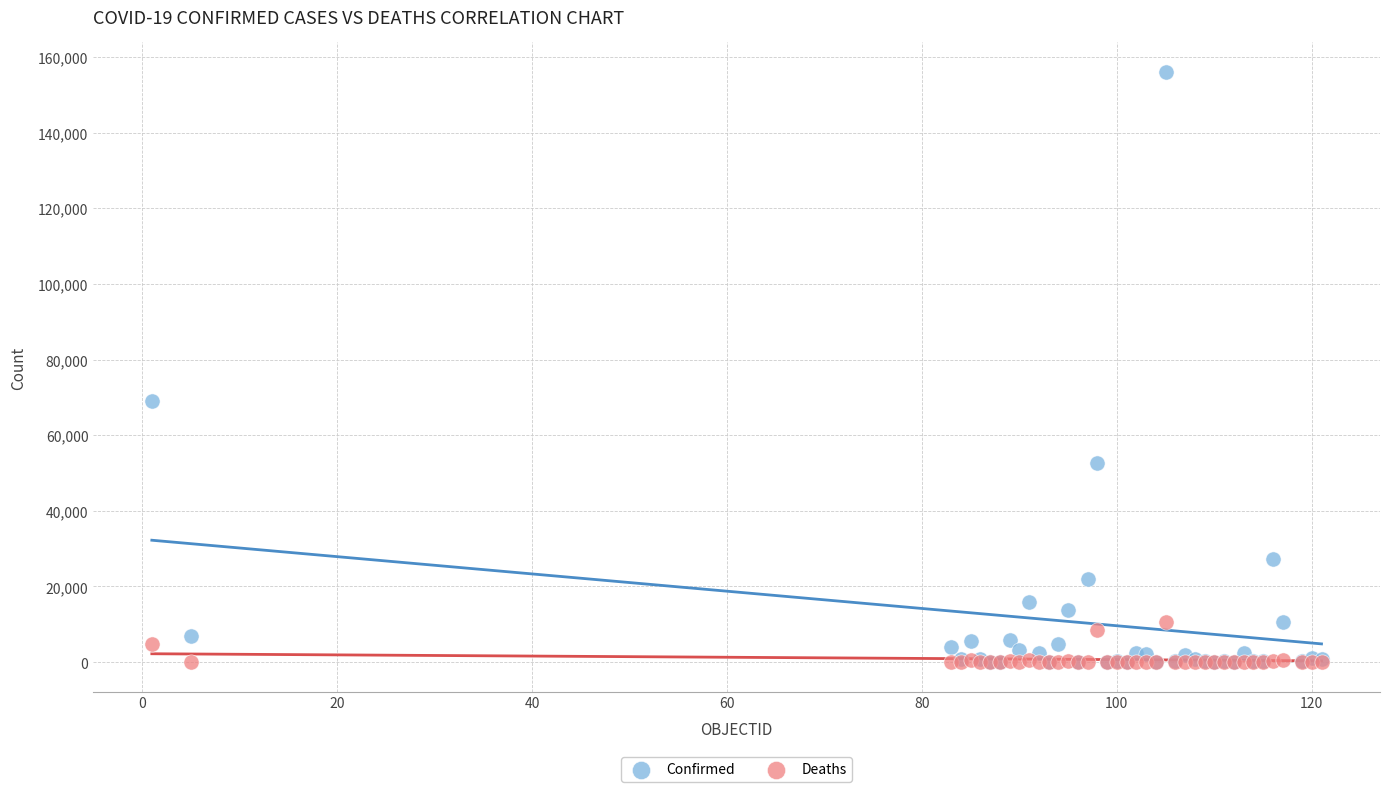

In the Confirmed series, what Y value is closest to 78034?

68918